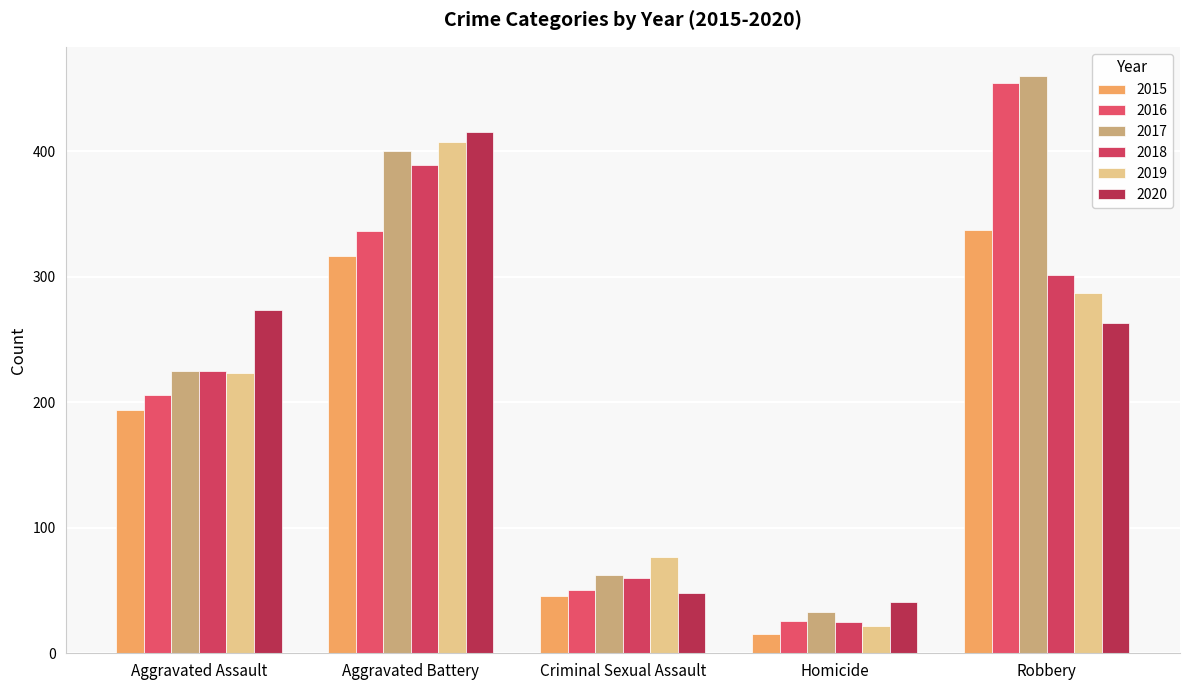

Rank the categories by 2016 value from highest to lowest.

Robbery, Aggravated Battery, Aggravated Assault, Criminal Sexual Assault, Homicide